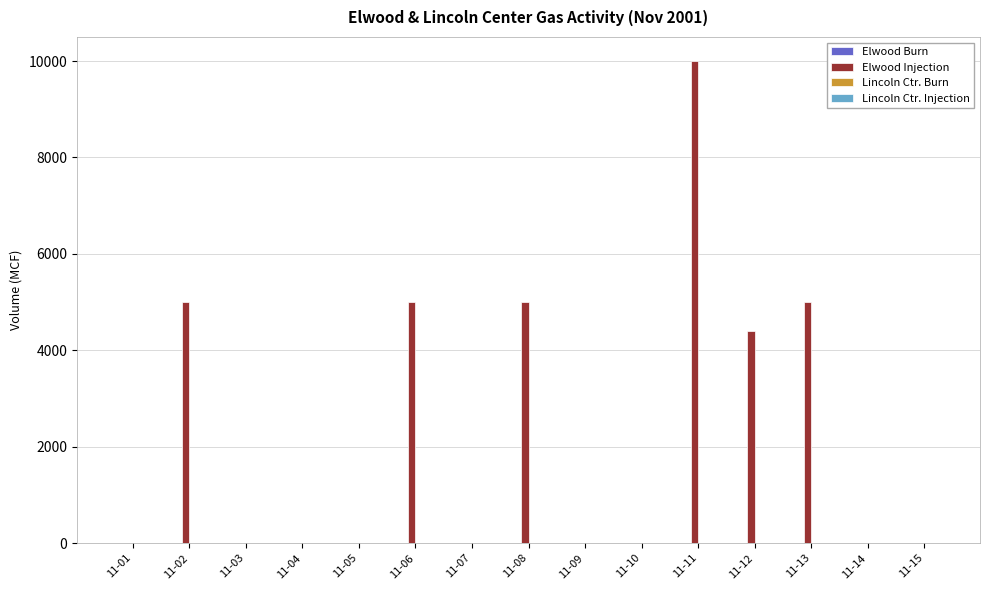

How many series are shown in this chart?

1